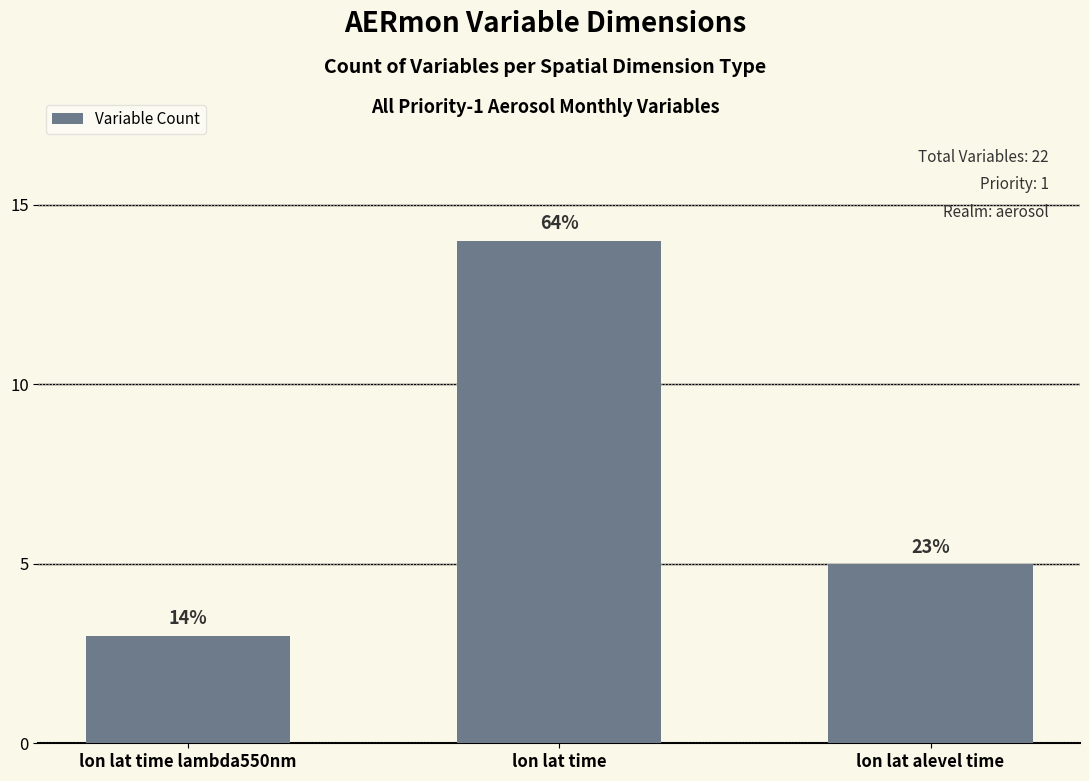

What is the greatest value displayed?

14